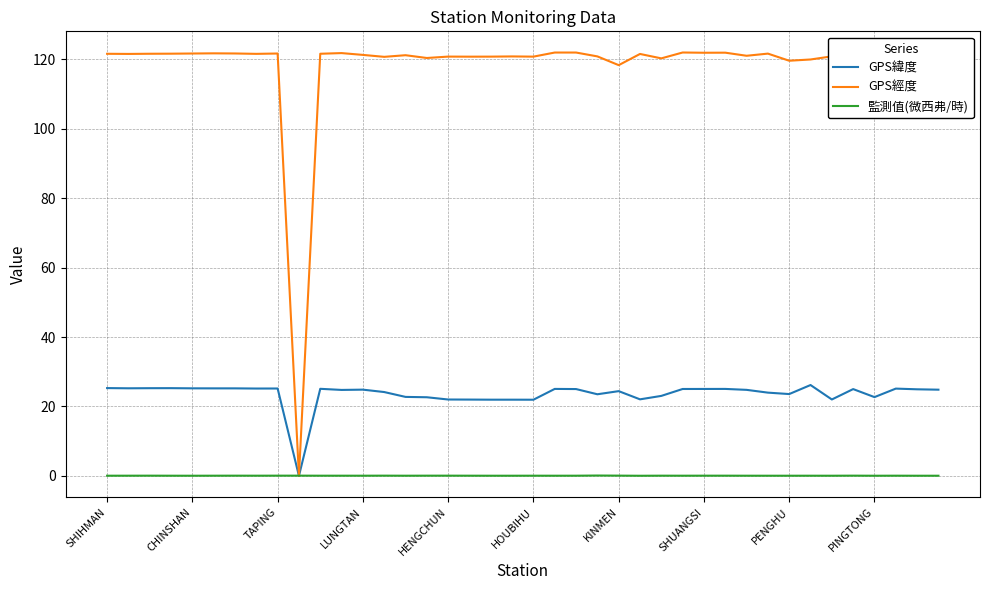

Rank the series by their average value, from highest to lowest.

GPS經度, GPS緯度, 監測值(微西弗/時)